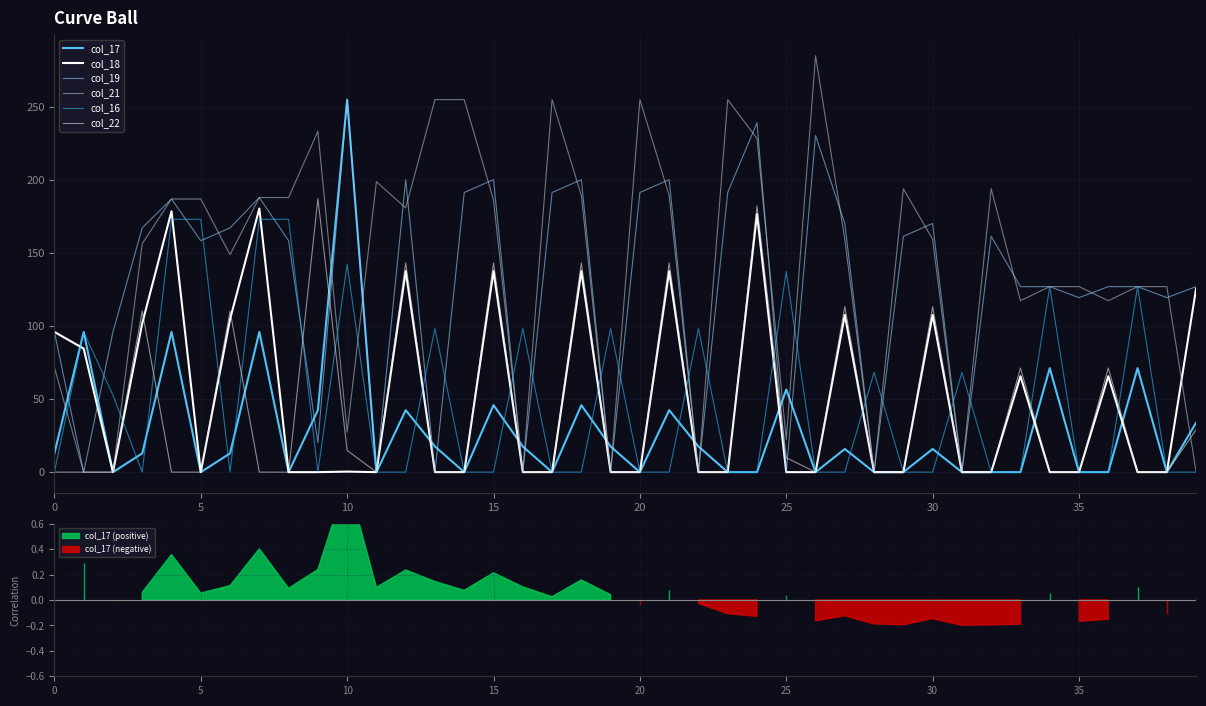

What is the highest value of the col_21 series?

285.0